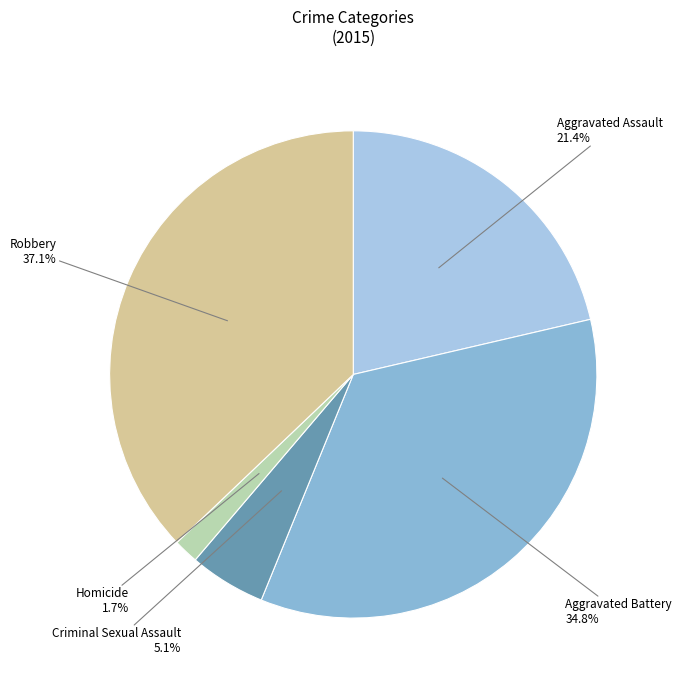

True or false: Robbery accounts for 37% of the total.

True